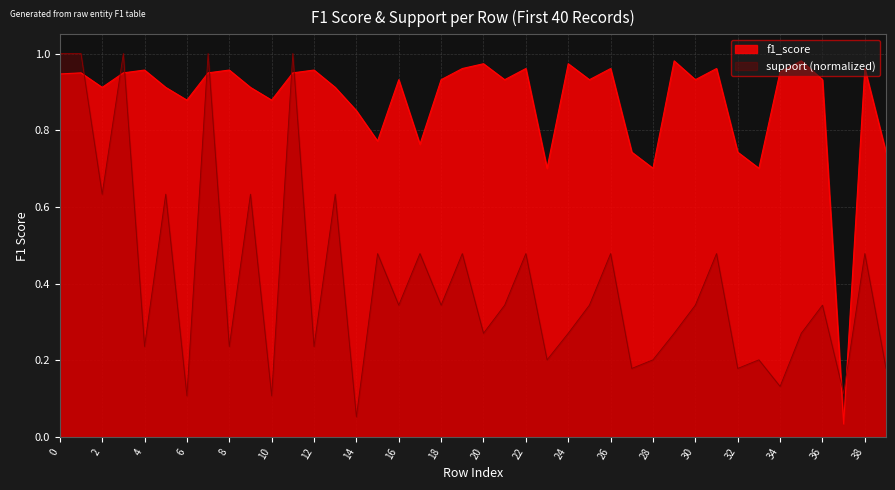

How many lines are shown in the chart?

2